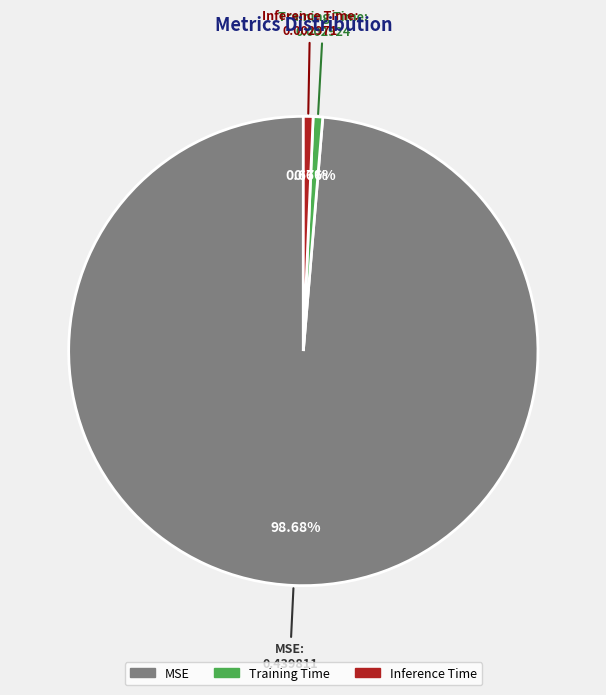

Is it true that Inference Time is 9% of the pie?

False